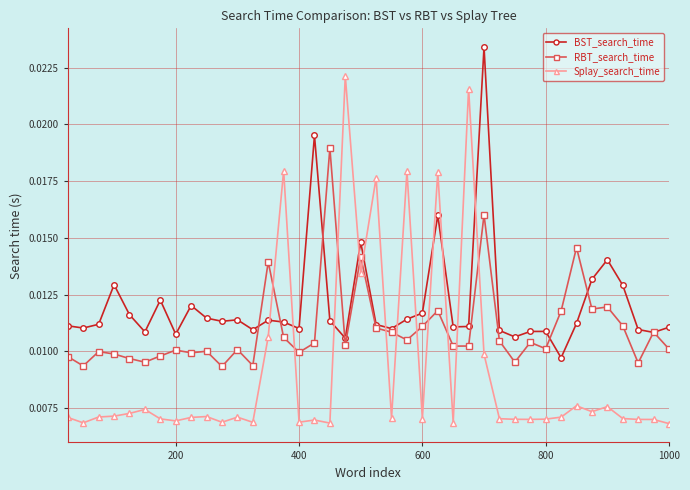

List the series in order of their peak value, lowest first.

RBT_search_time, Splay_search_time, BST_search_time